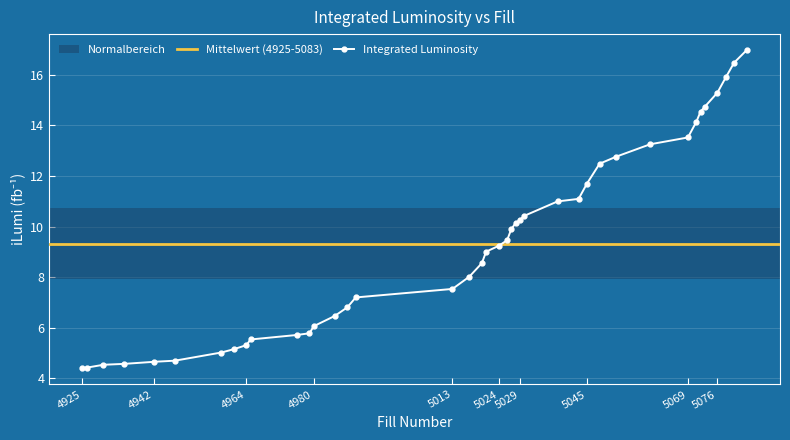

Is it true that Integrated Luminosity equals 5.4 at 5069?

False